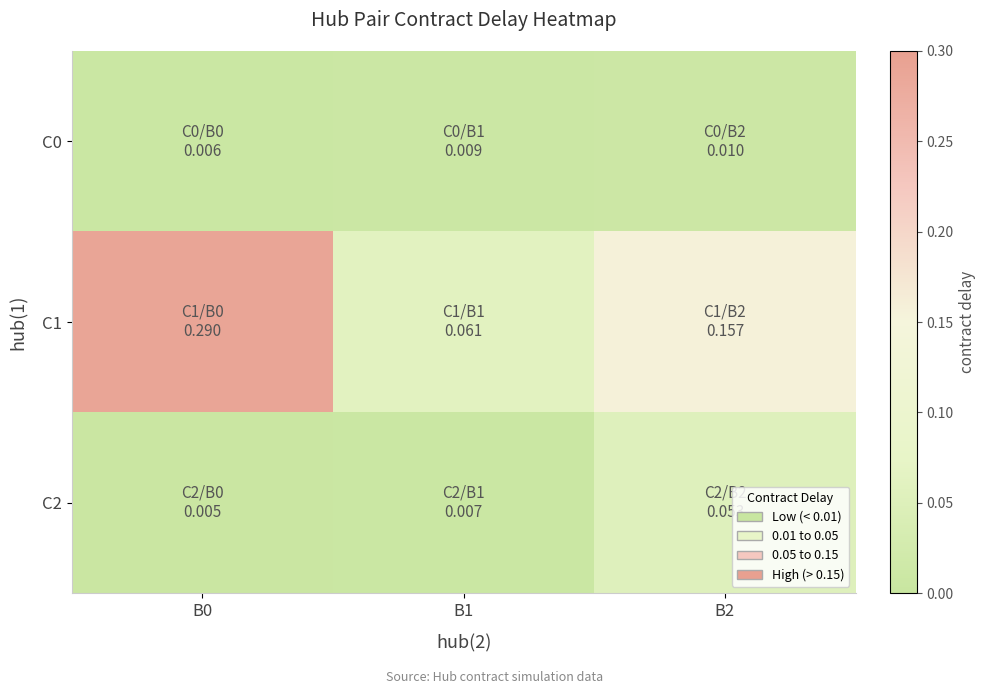

Which series has the largest range (max minus min)?

C1